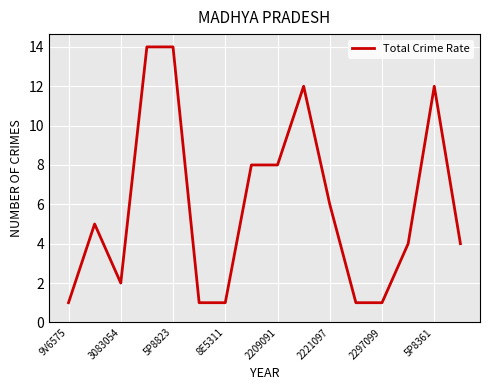

What is the difference between the maximum and minimum values?

13